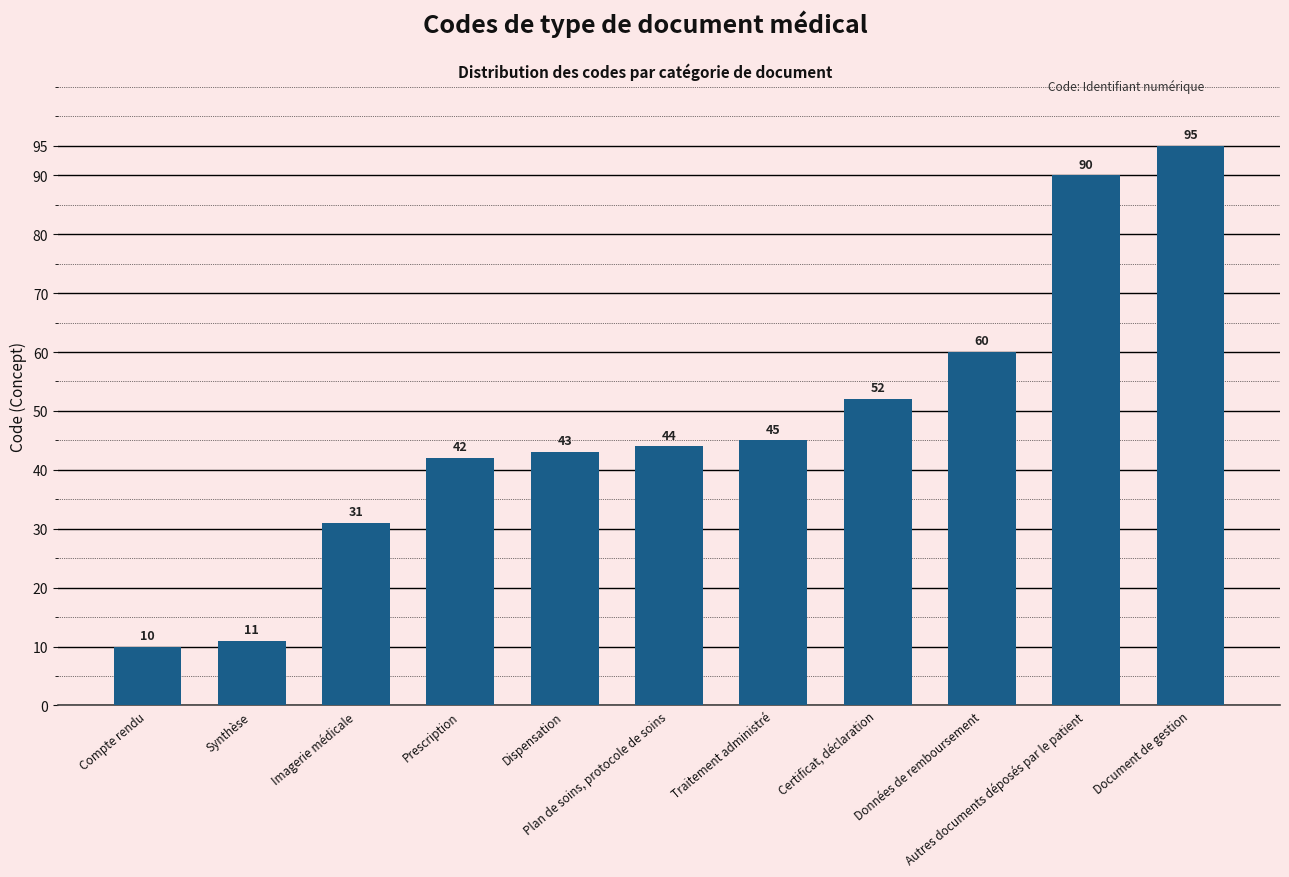

Reading left to right, transcribe all the data shown in this chart.

10	11	31	42	43	44	45	52	60	90	95